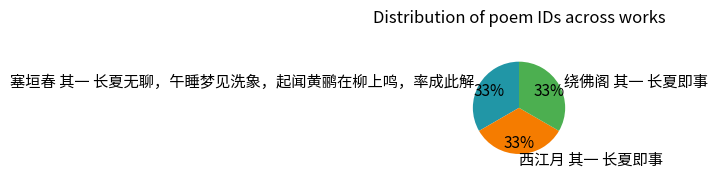

Count the number of slices in the pie.

3